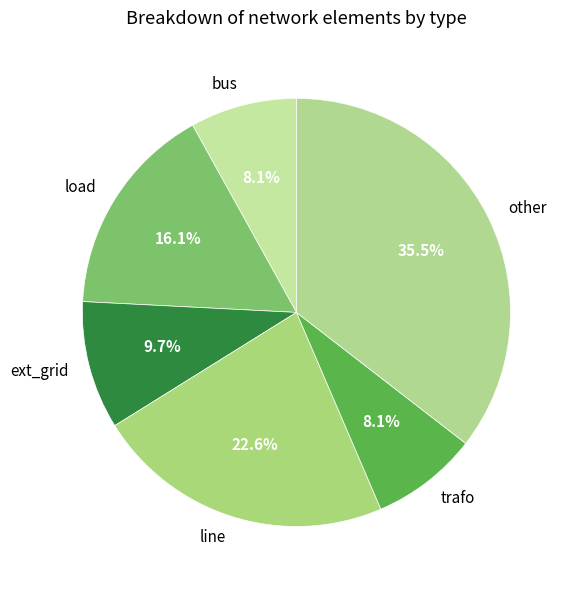

Does trafo account for over 50% of the chart?

No